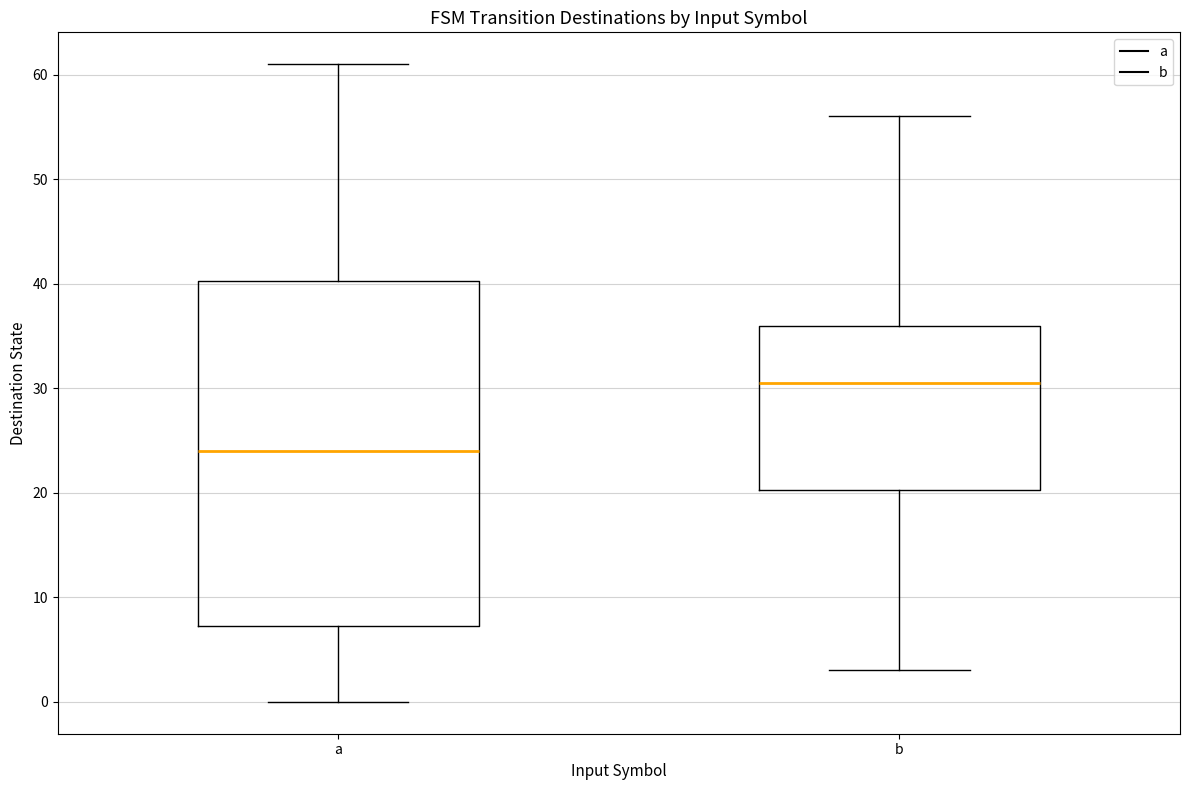

Where is the upper edge of the box for a on the y-axis? The values are not printed on the chart, so give them approximately, as read against the axis.

40